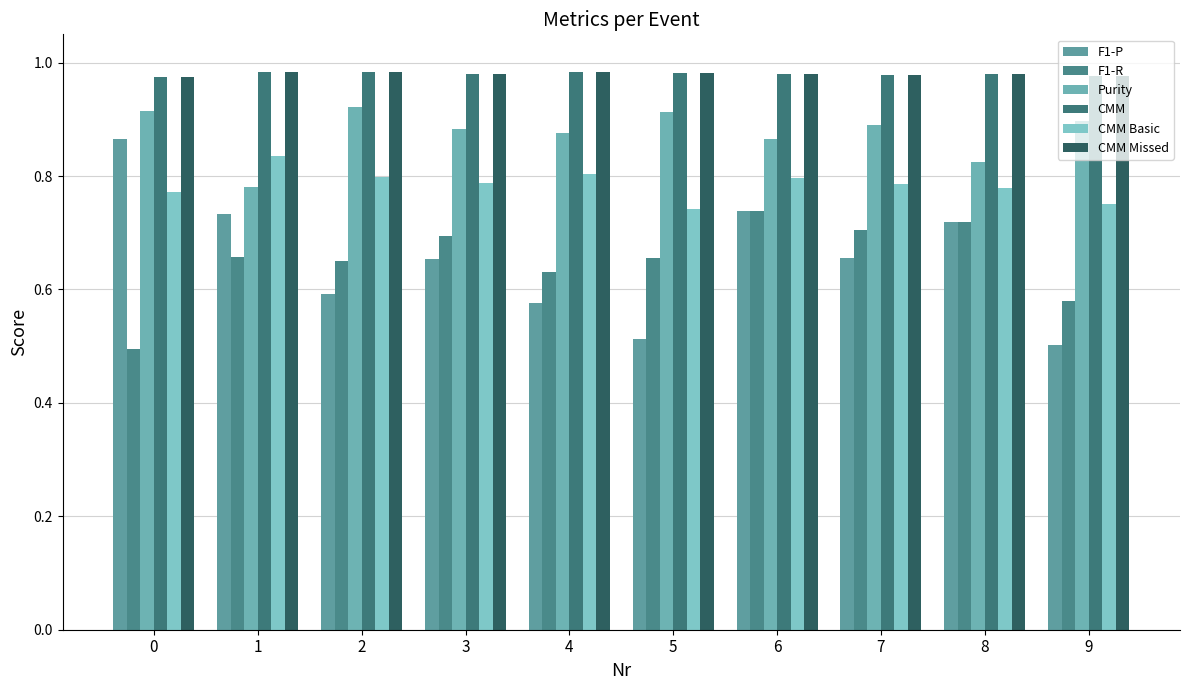

What is the value of the CMM Missed bar at the 8th from the left?

1.0